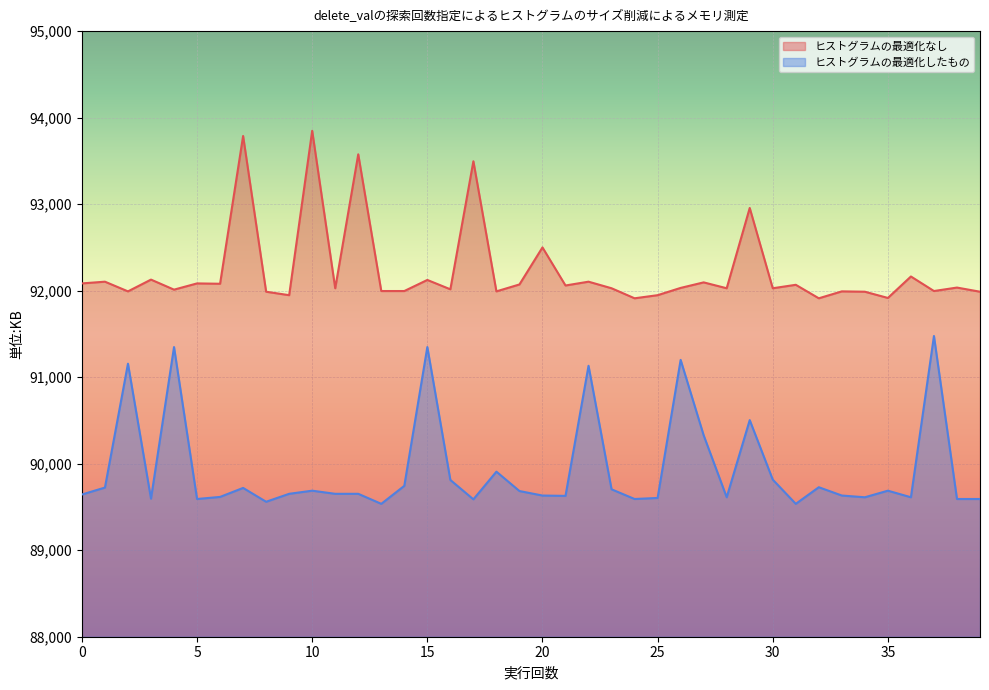

True or false: ヒストグラムの最適化したもの has more than 2 interior local peaks.

True